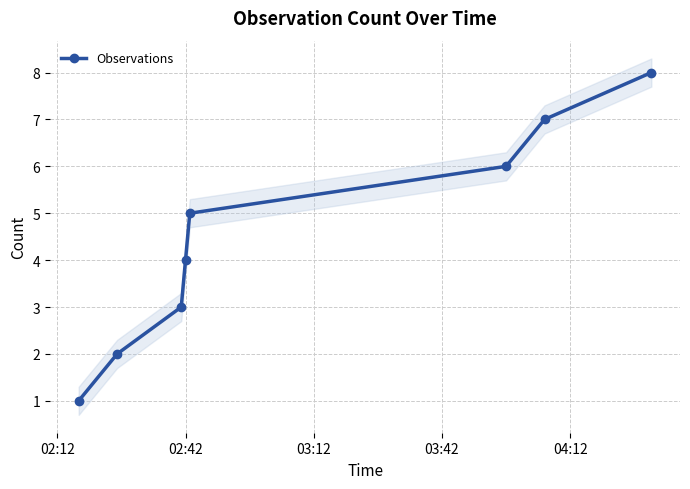

What is the smallest value displayed?

1